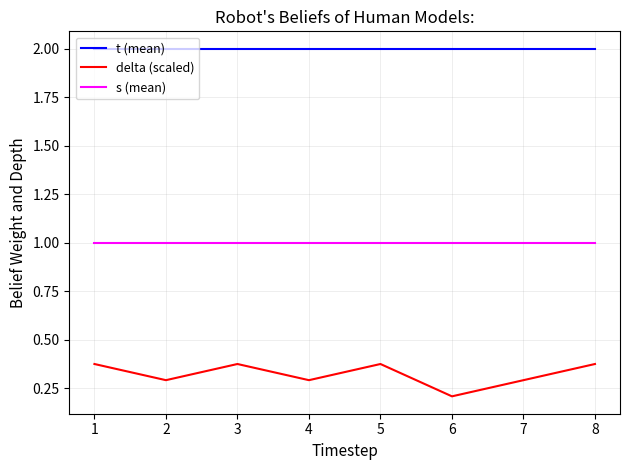

Which series changed the most between 1 and 6?

delta (scaled)